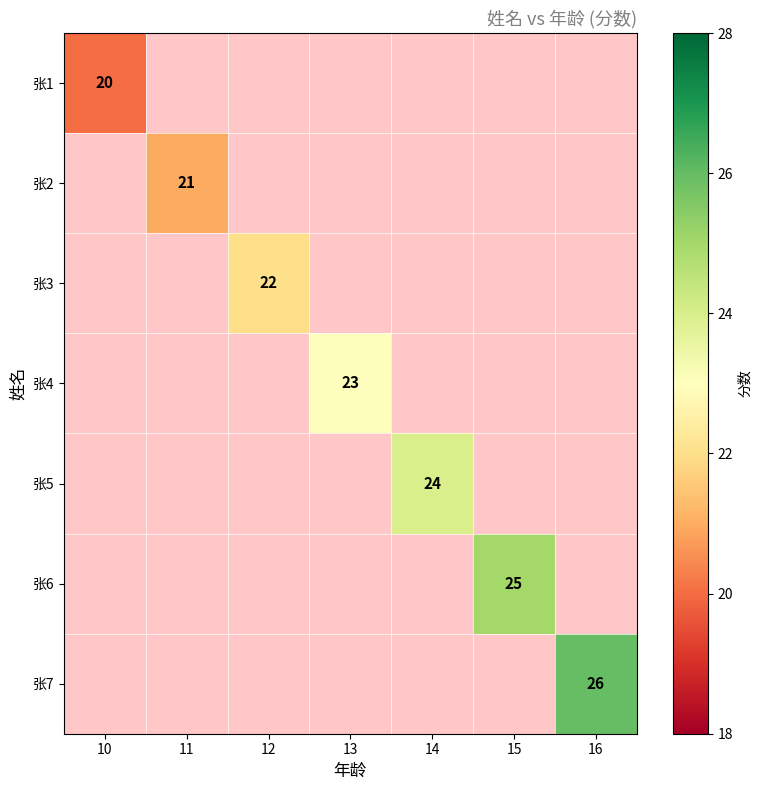

At which label does 张2 reach its peak?

10